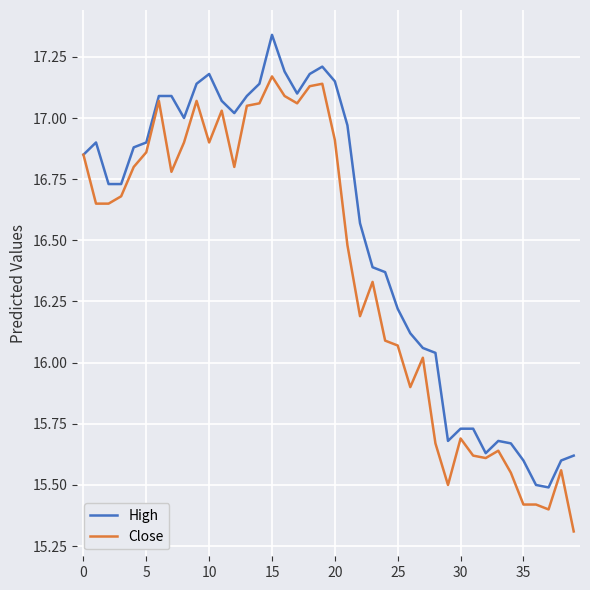

Which series has the largest total across all categories?

High